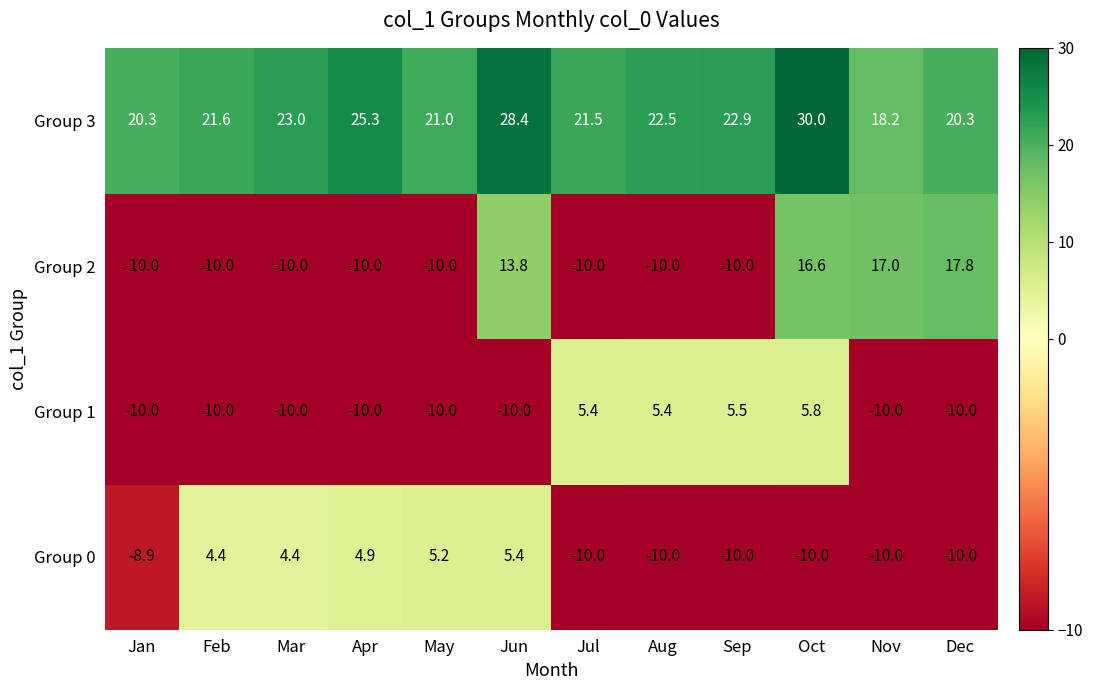

What is the approximate value of Group 1 at Jun?

-10.0